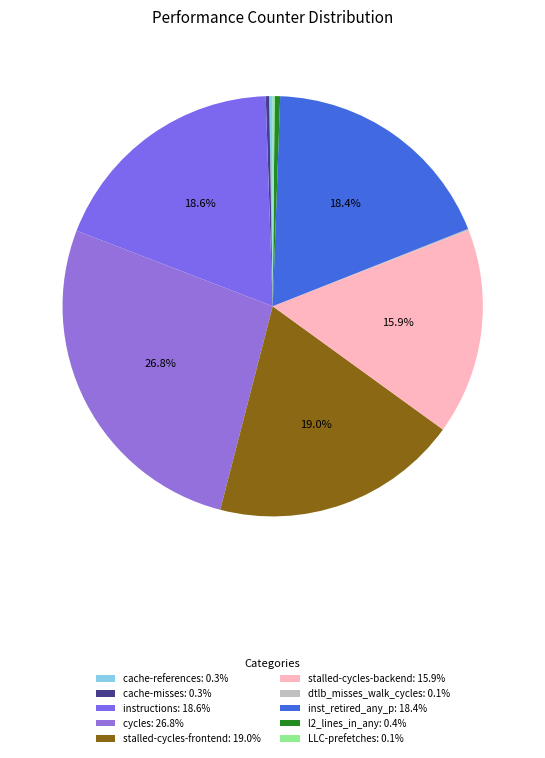

Count the number of slices in the pie.

10